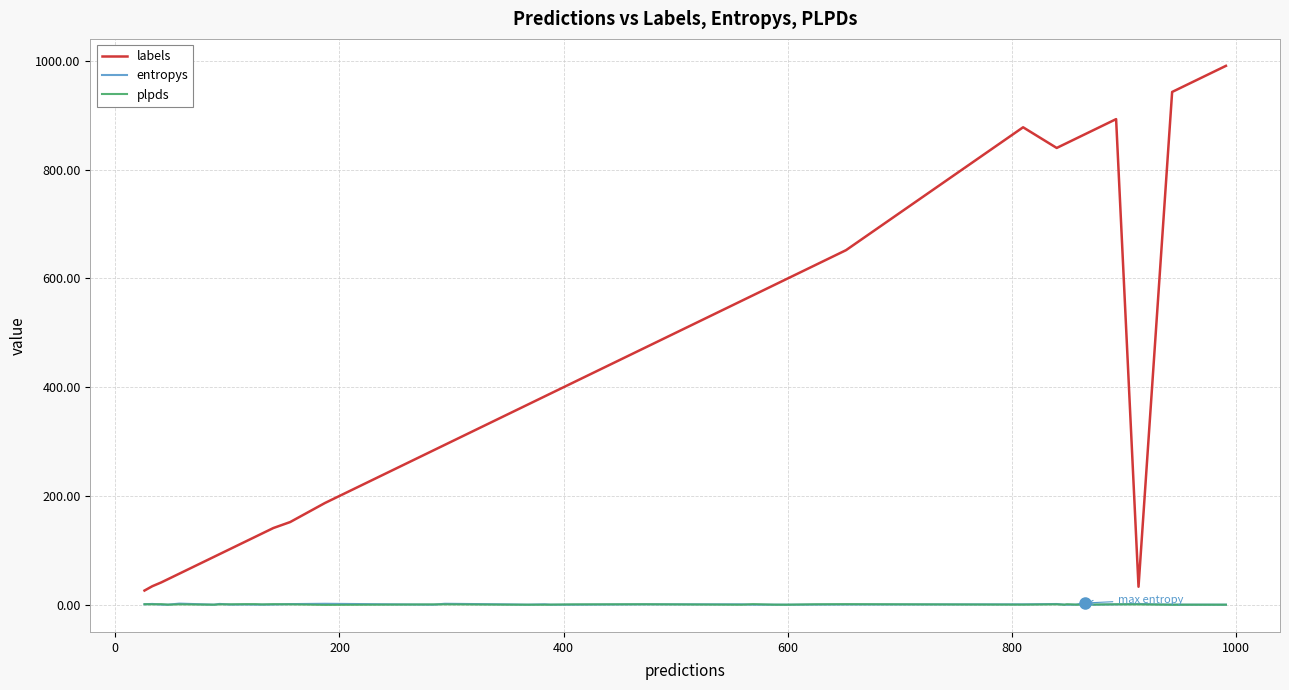

Which series has the largest total across all categories?

labels